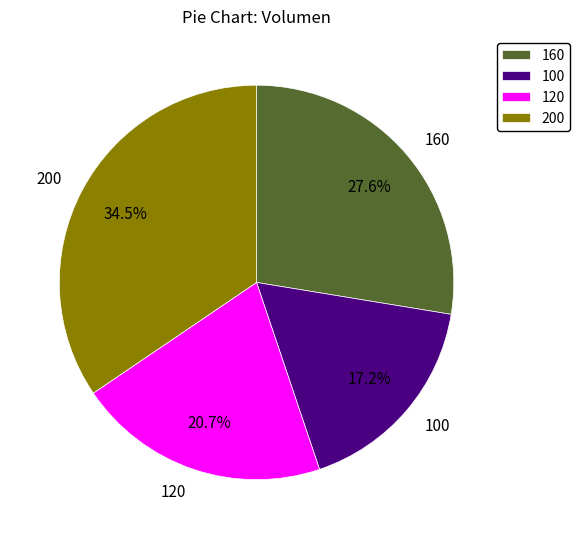

What is the smallest slice in the pie chart?

100